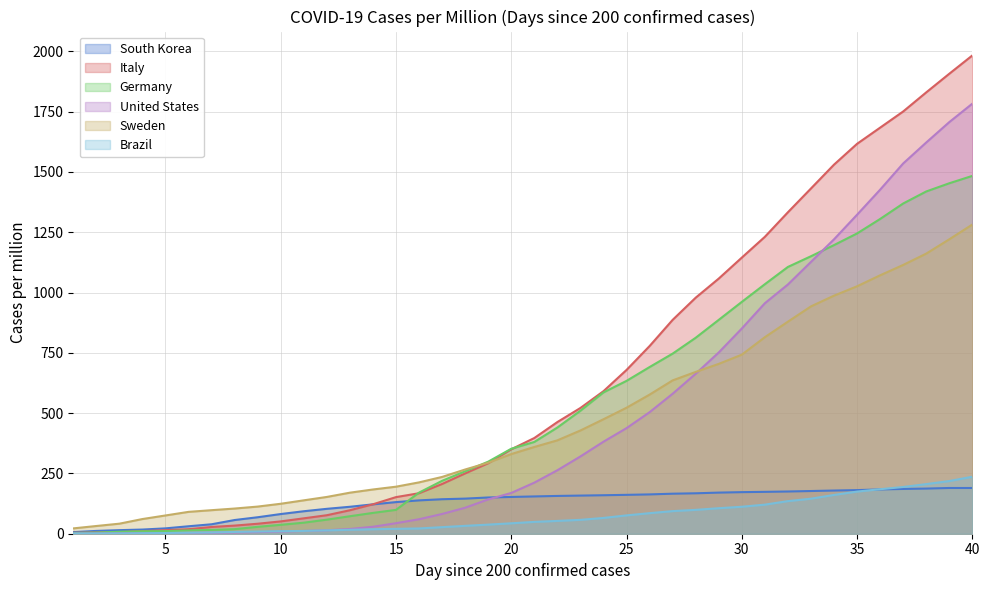

What is the sum of all South Korea values?

5091.5